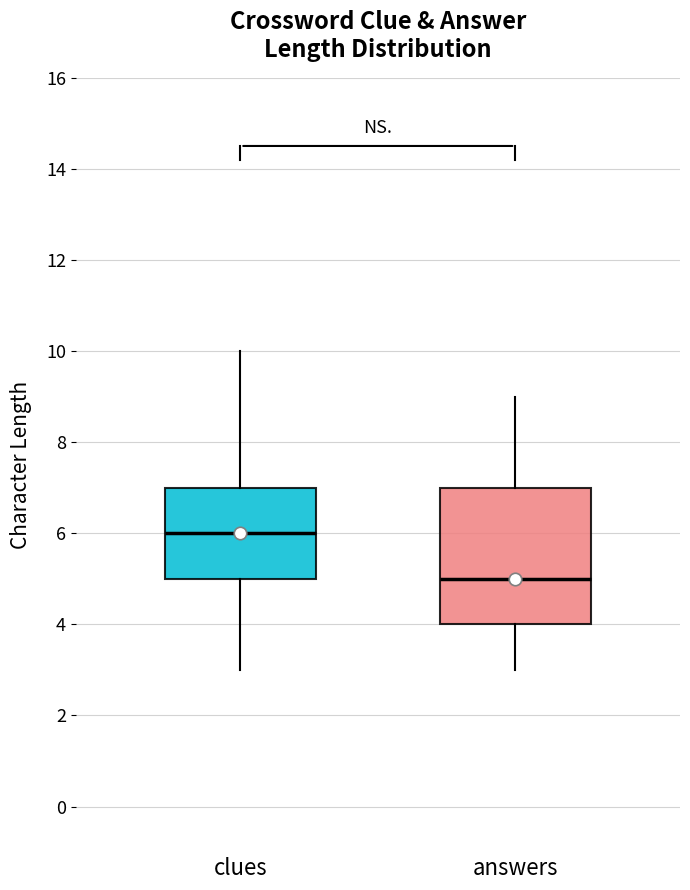

Where does the median line of the box for answers sit on the y-axis? The values are not printed on the chart, so give them approximately, as read against the axis.

5